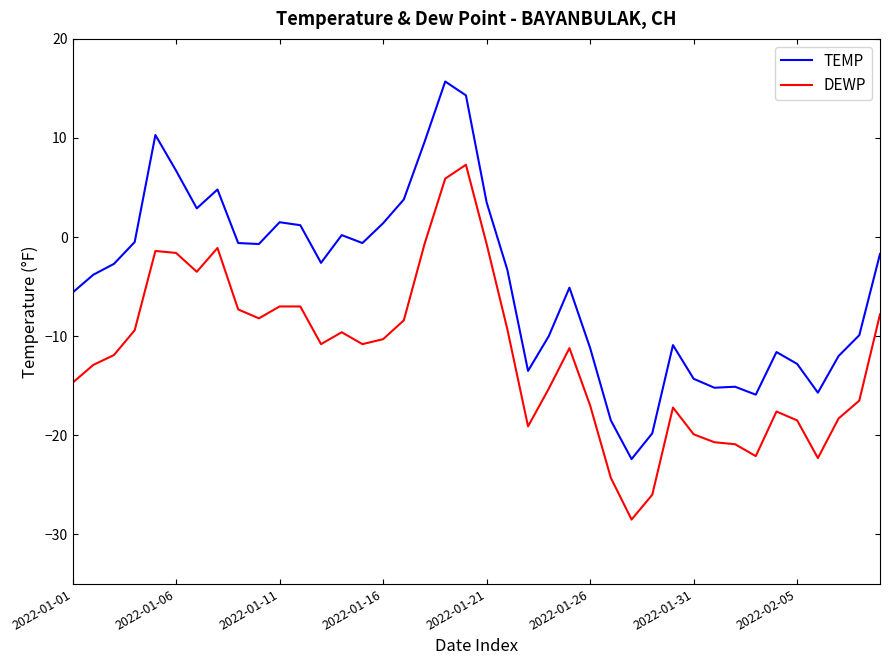

What is the sum of all DEWP values?

-476.6